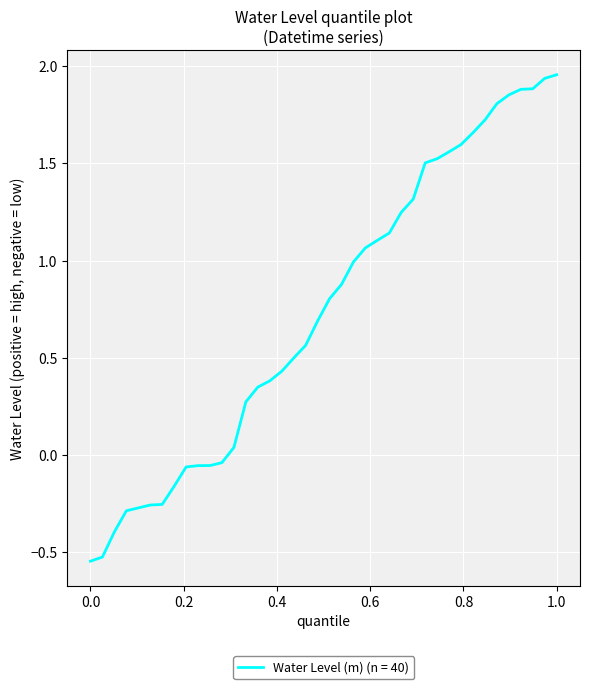

How many lines are shown in the chart?

1